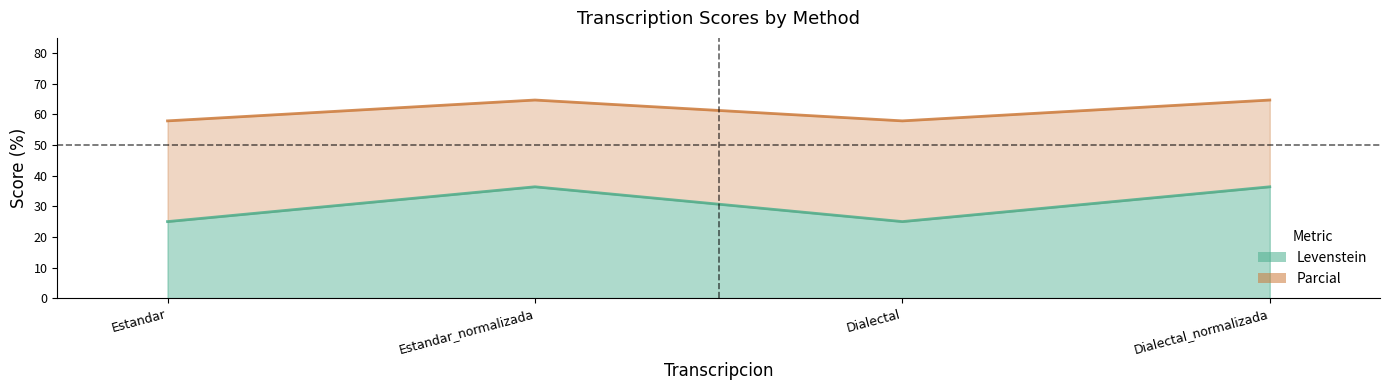

What is the greatest value displayed?

64.7